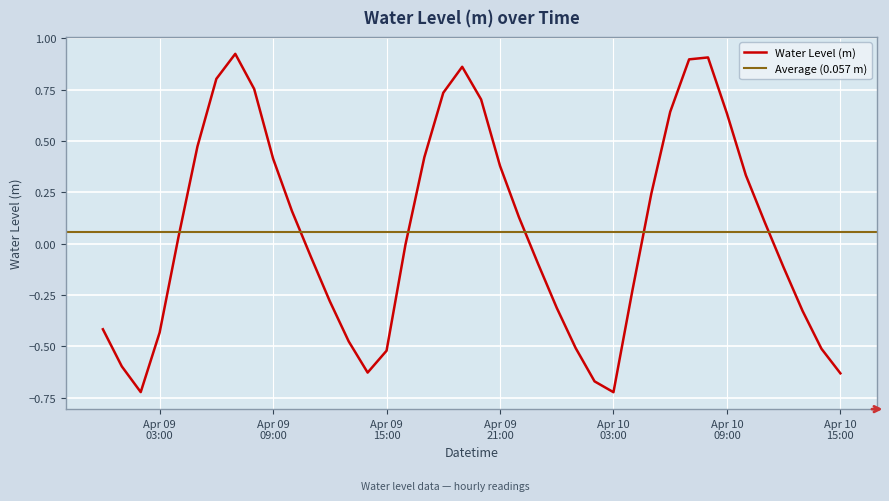

Which label corresponds to the smallest value in the chart?

Apr 10 03:00